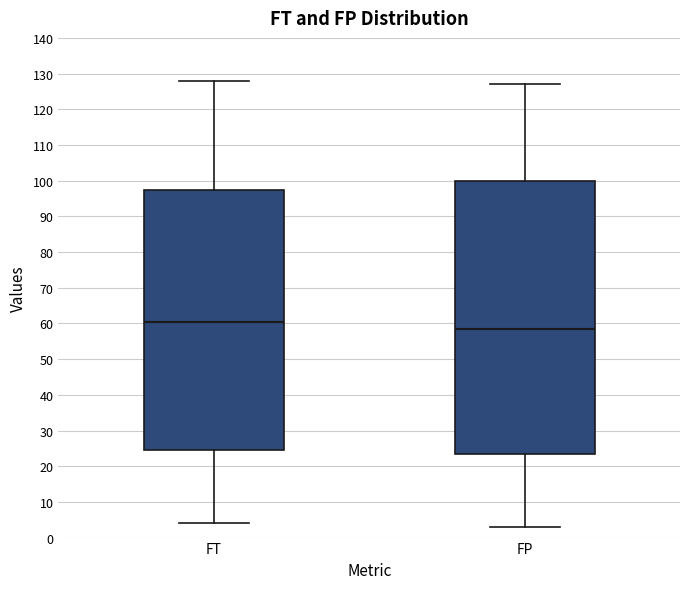

Comparing the boxes themselves (not the whiskers), which one is the tallest?

FP